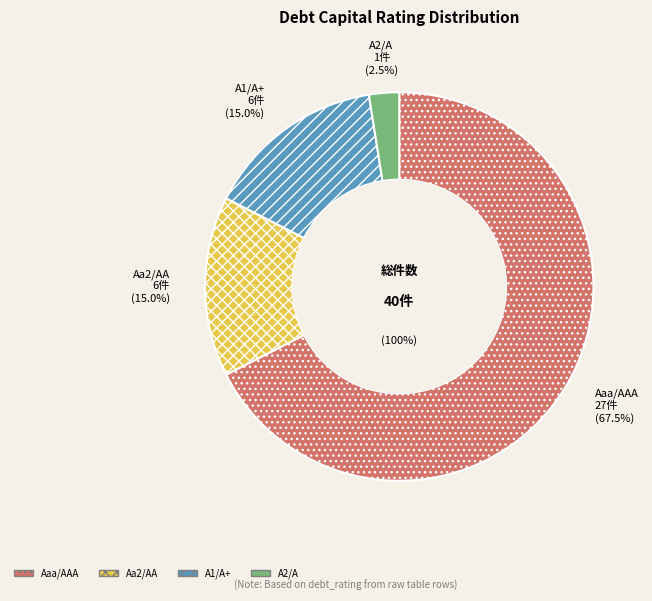

To the nearest percent, what is the difference between the Aaa/AAA and A1/A+ slice percentages?

52%